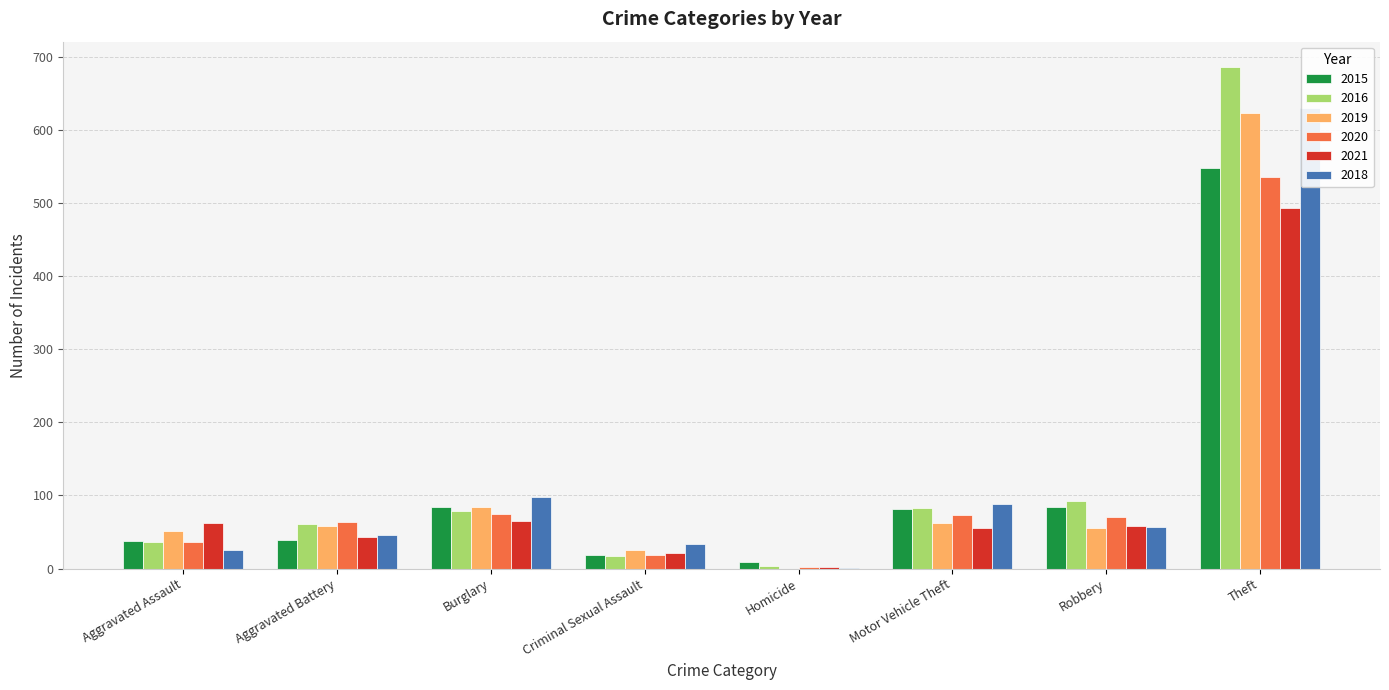

What is the maximum value for 2018?

629